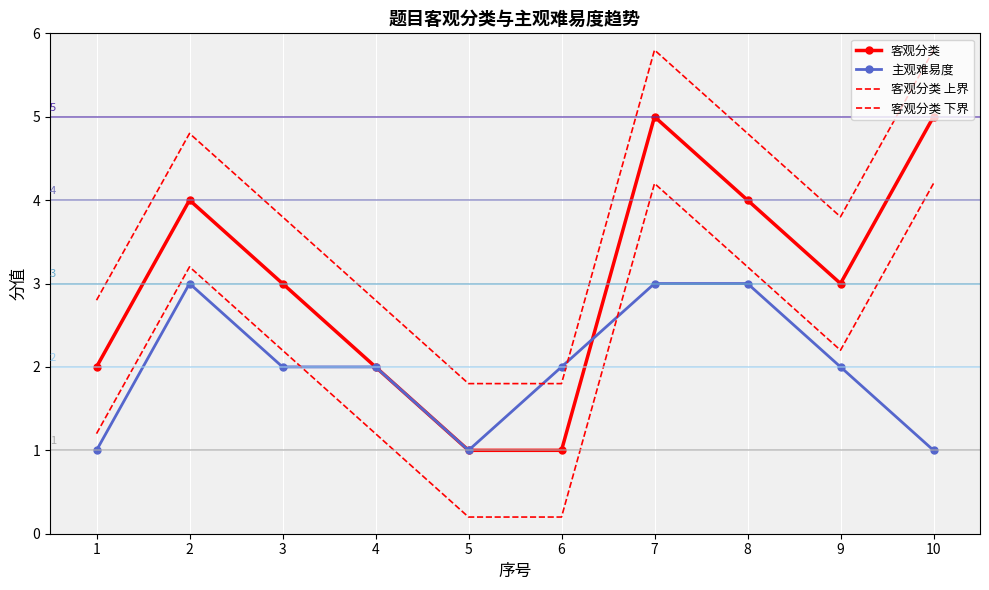

The 客观分类 下界 series shows 4.2 at 7. True or false?

True